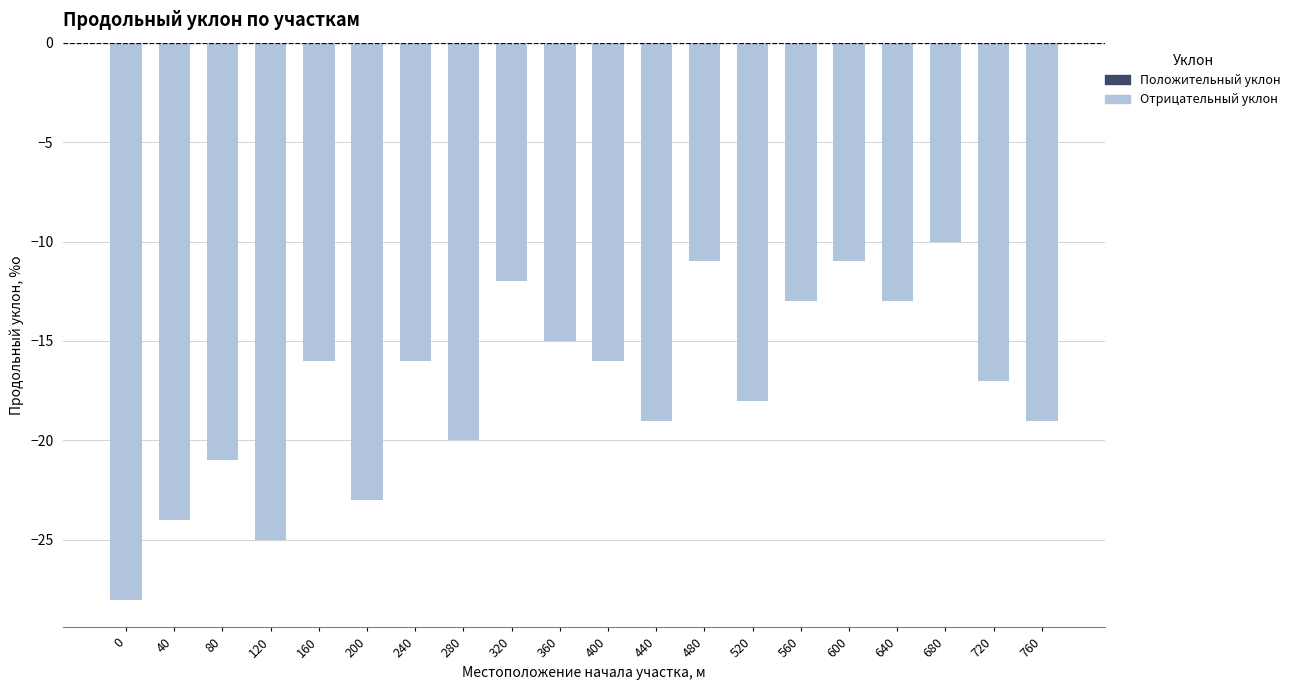

At which label is the value closest to -19?

440